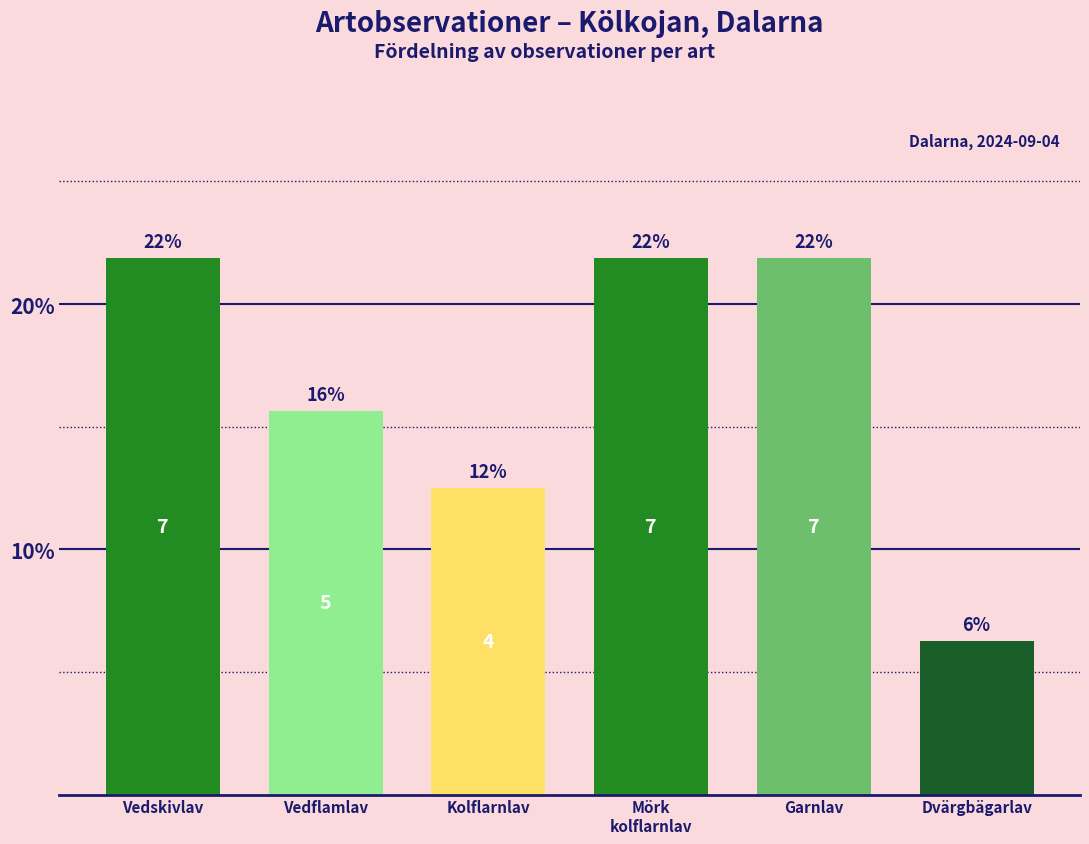

Are the bars horizontal?

No